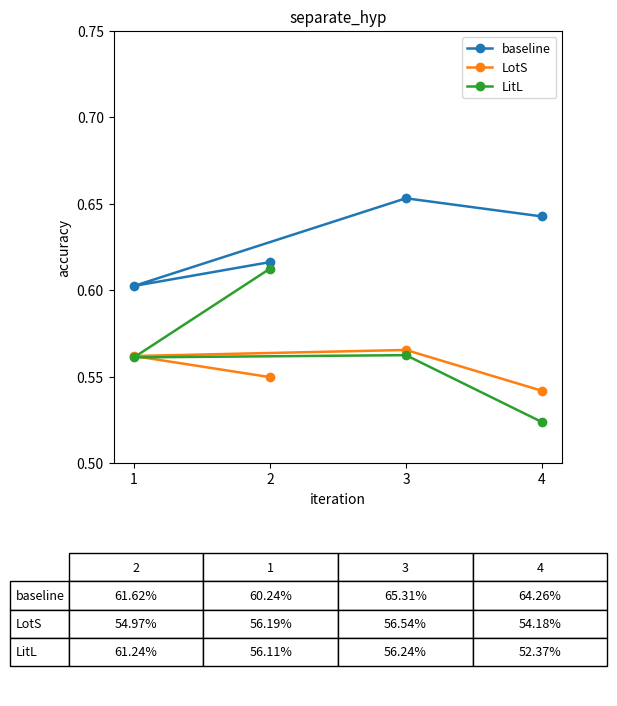

What is the difference between the LitL values at 1 and 2?

0.1